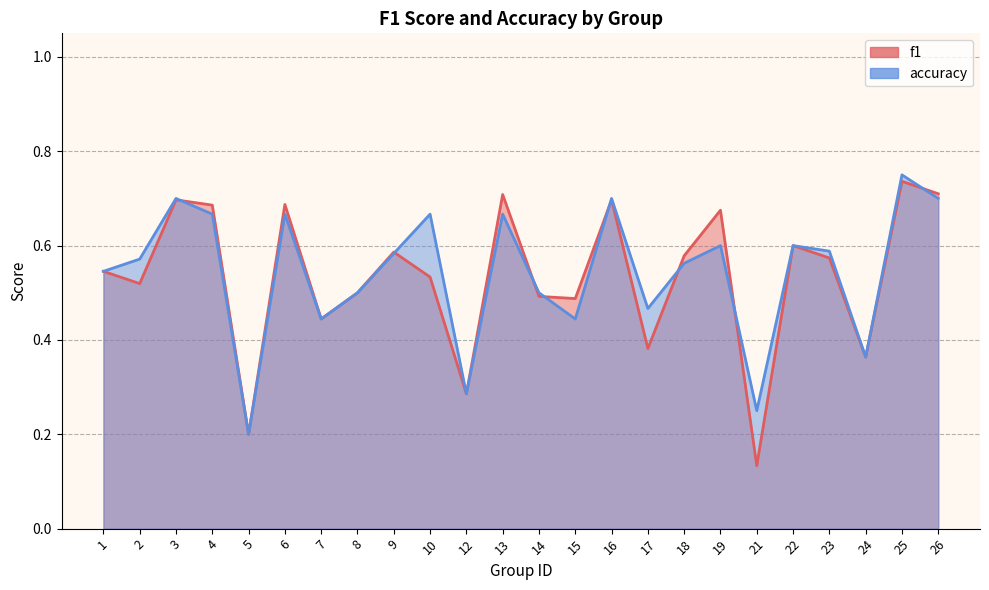

What value does the accuracy series have at 13?

0.7